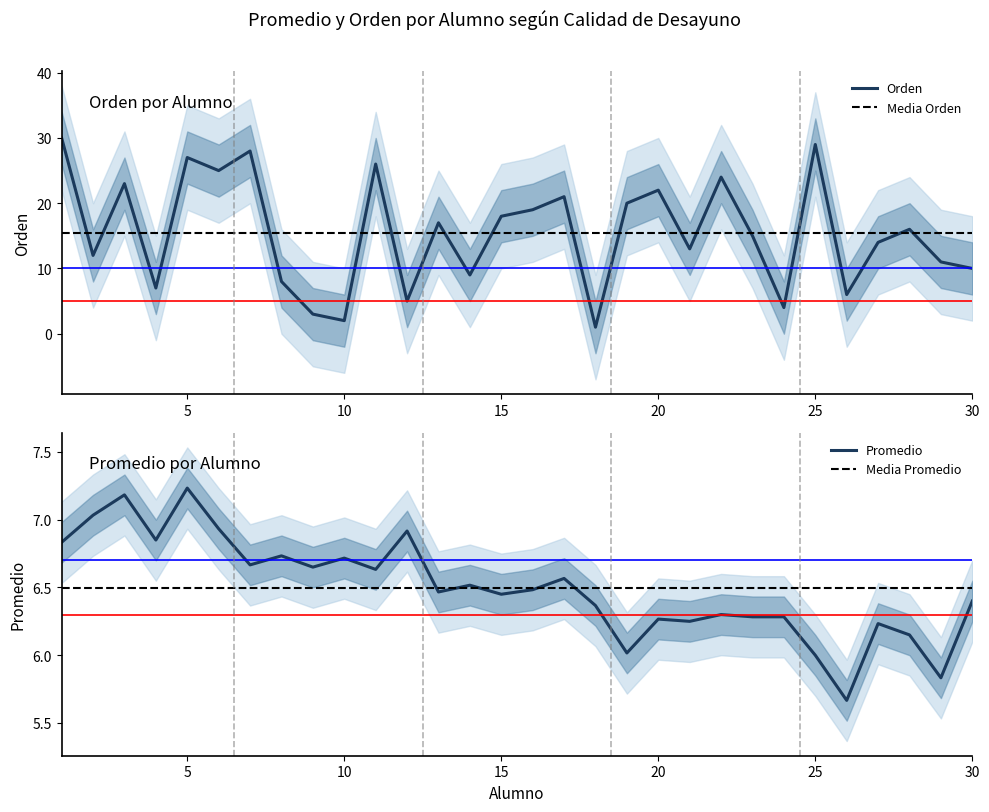

At which category does the chart reach its peak across all series?

1